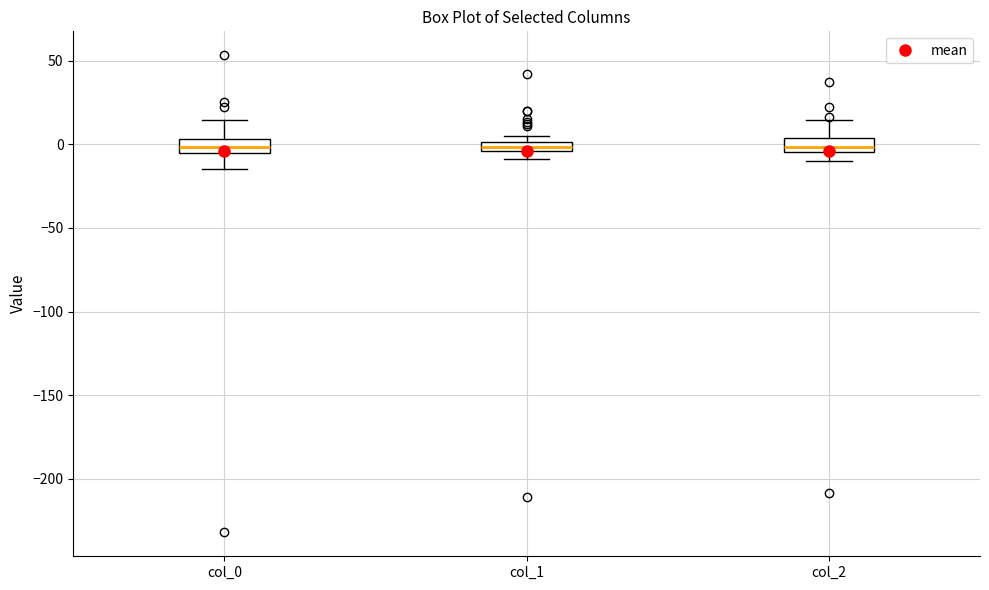

Where is the lower edge of the box for col_0 on the y-axis? The values are not printed on the chart, so give them approximately, as read against the axis.

-5